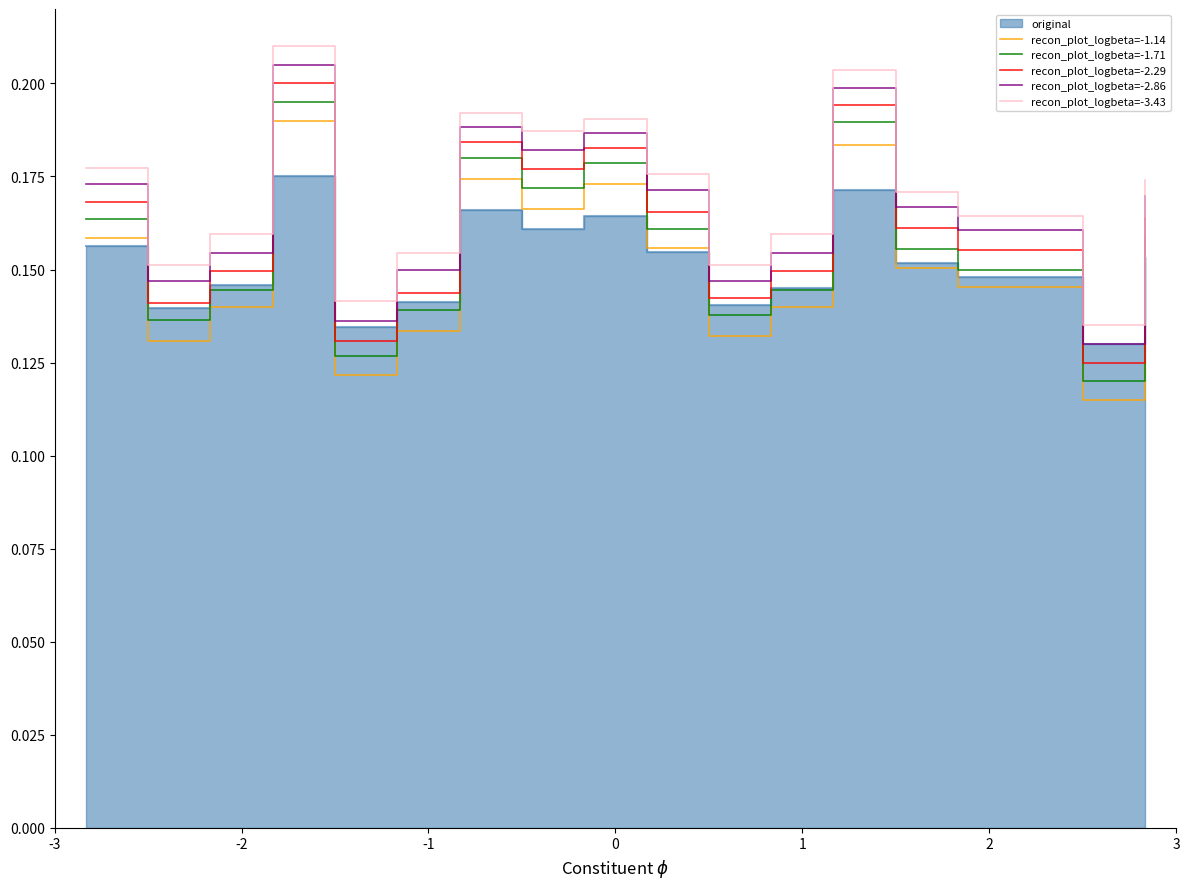

The recon_plot_logbeta=-3.43 series shows 0.3 at 7. True or false?

False